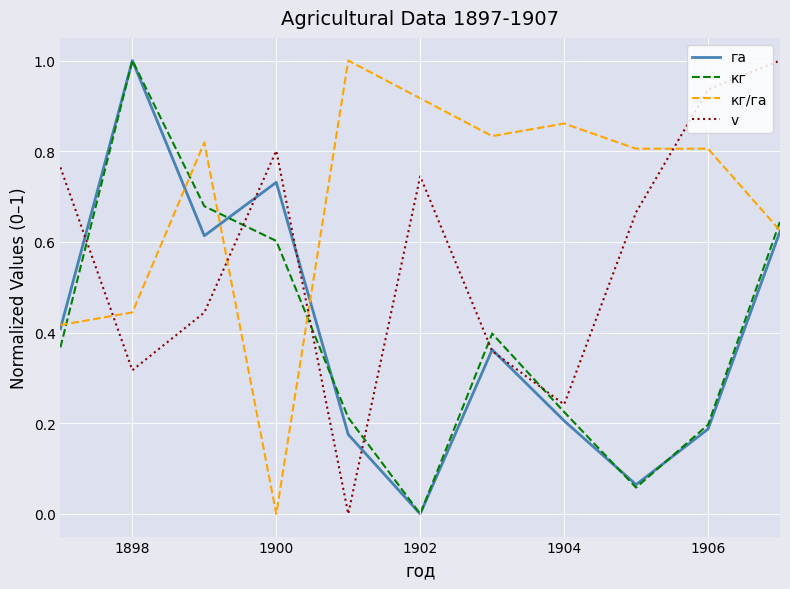

Which series has the largest total across all categories?

кг/га